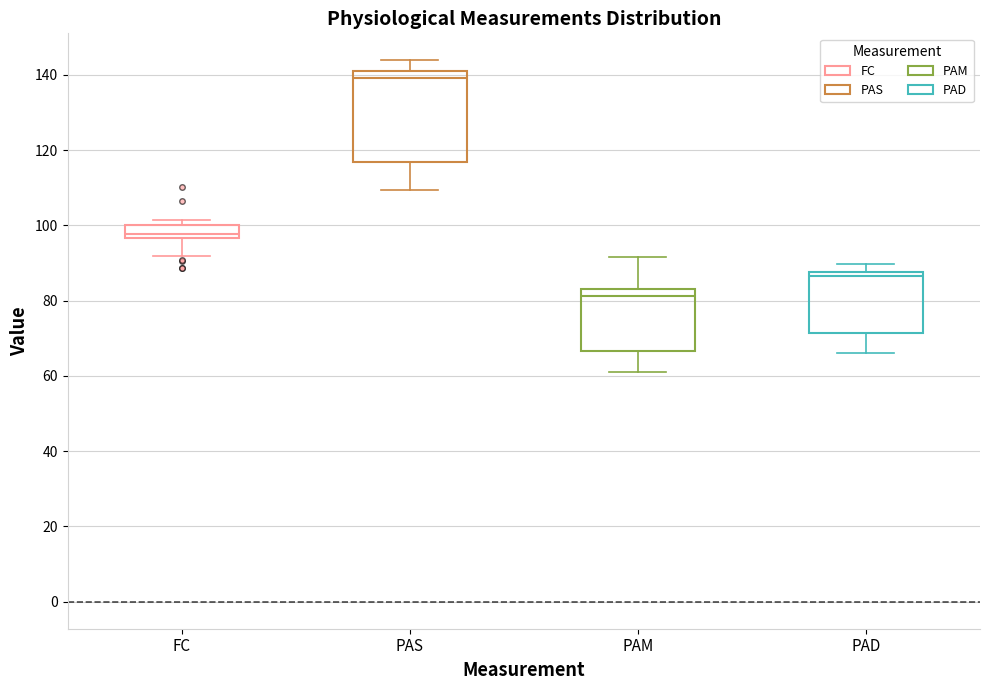

Where does the median line of the box for PAM sit on the y-axis? The values are not printed on the chart, so give them approximately, as read against the axis.

82